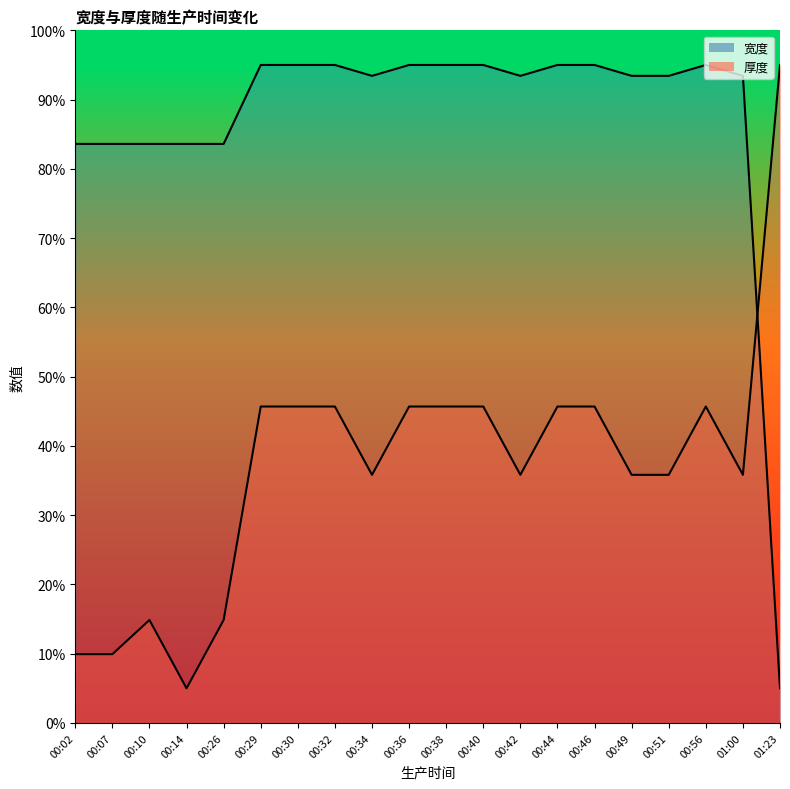

What is the smallest value displayed?

5.0